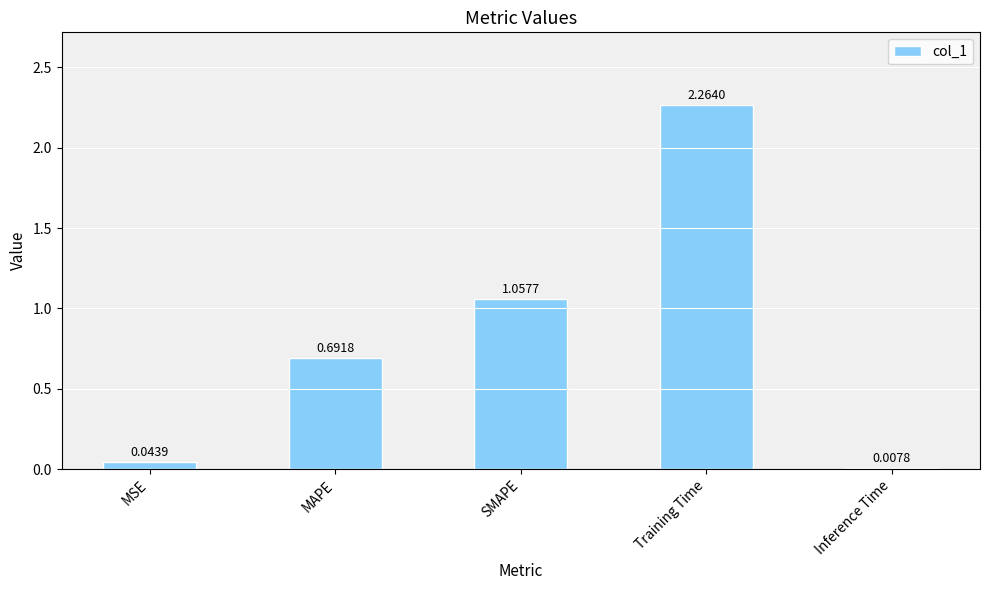

What is the change in value from Training Time to Inference Time?

-2.3